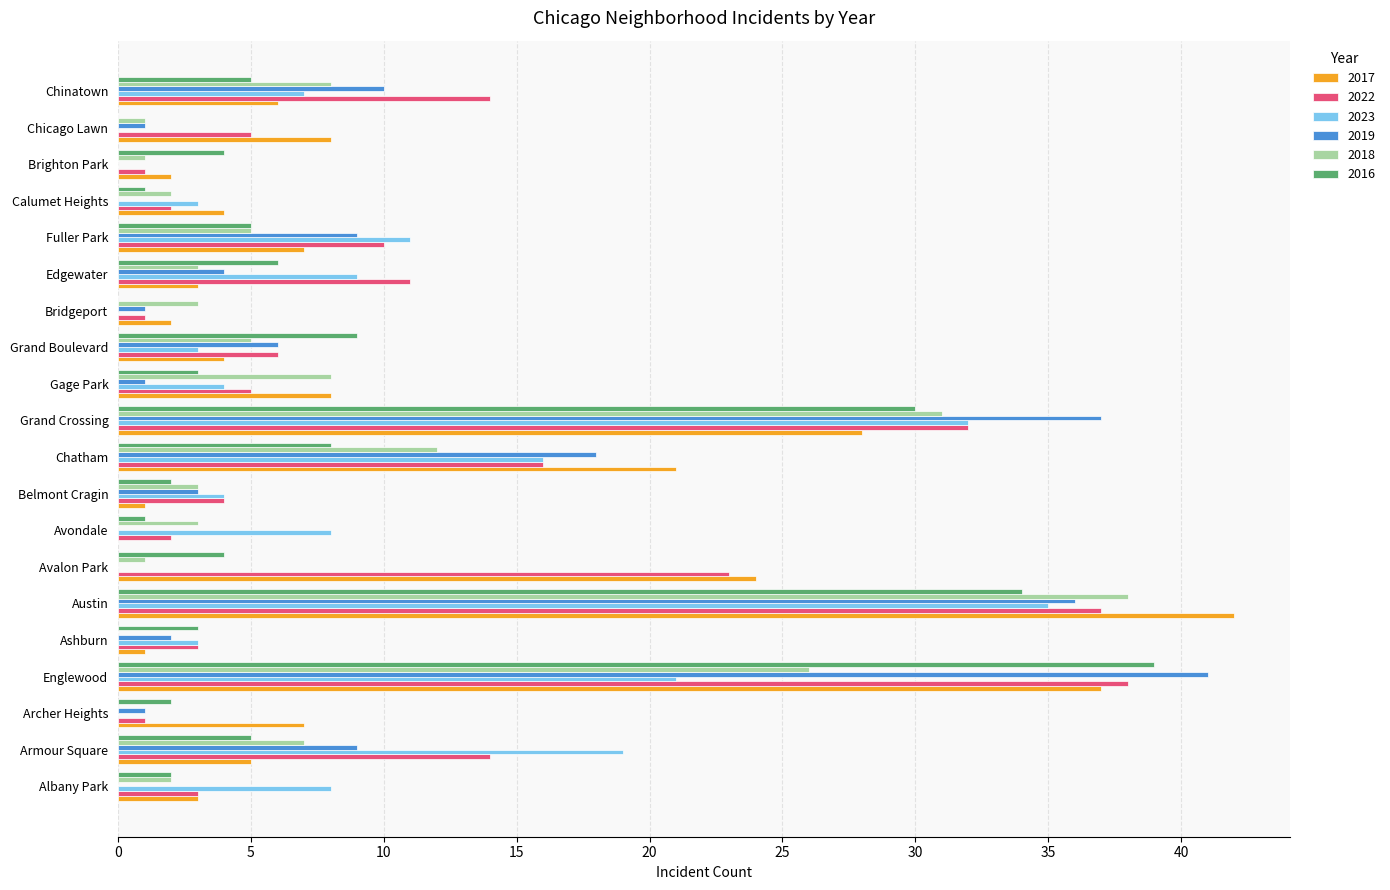

Which series has the largest total across all categories?

2022